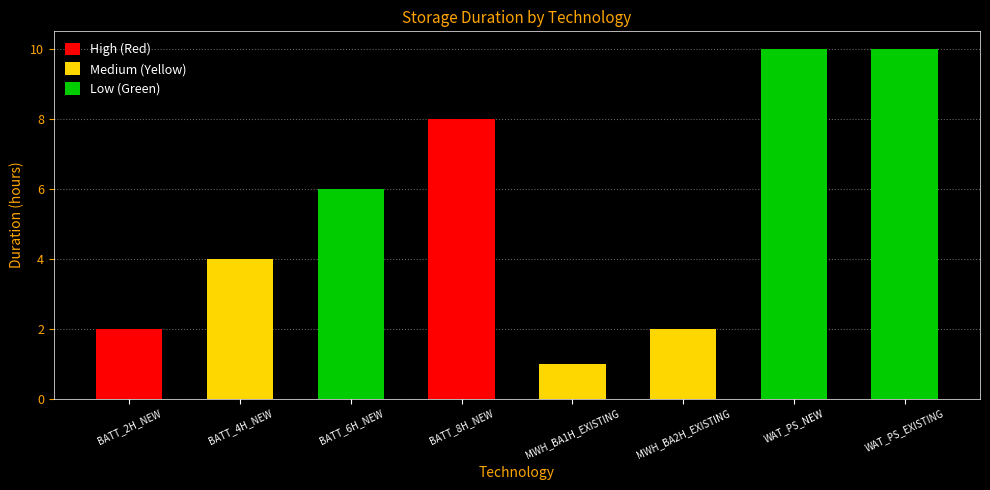

The chart shows a value of 1 at MWH_BA1H_EXISTING. True or false?

True